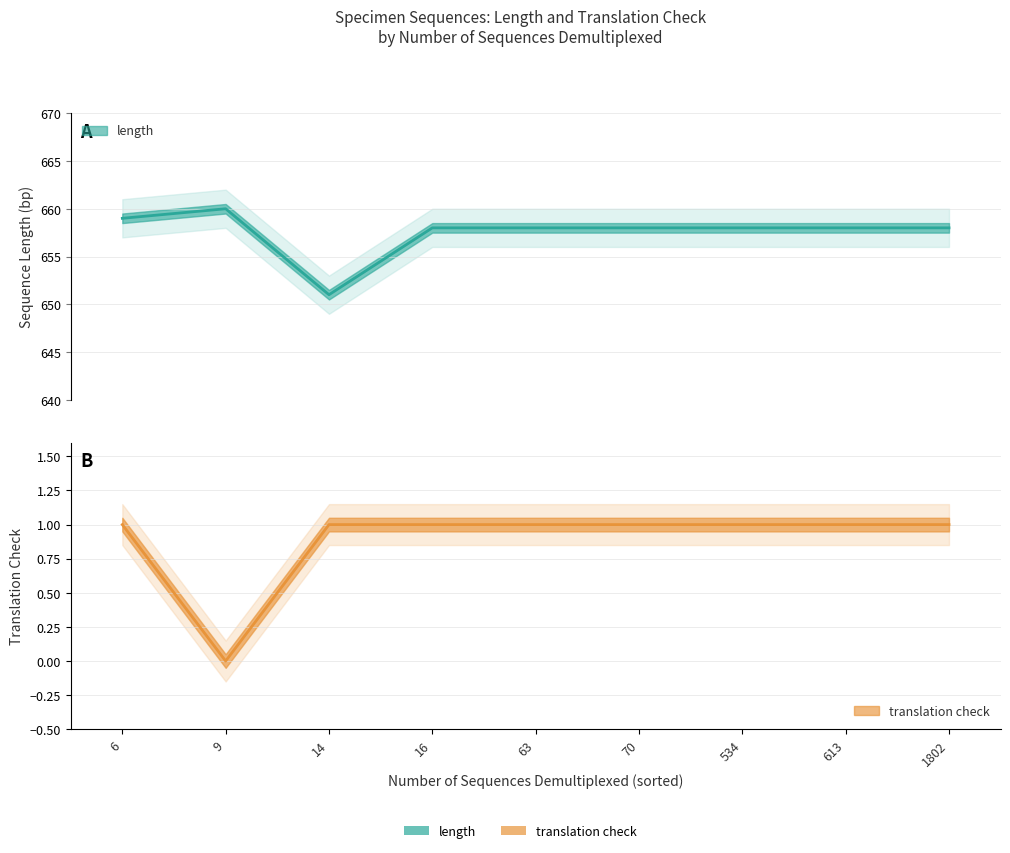

Does the chart display data point markers on the line(s)?

No